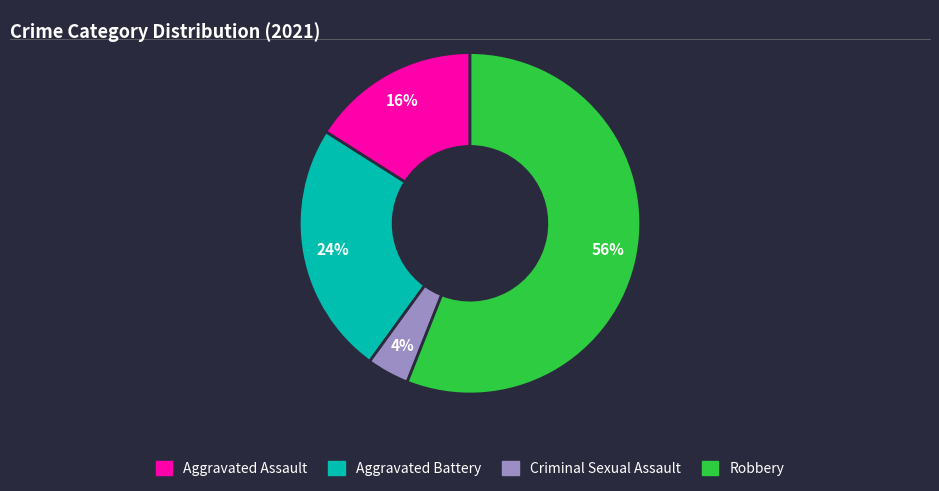

Is the sum of Robbery and Aggravated Assault greater than half?

Yes